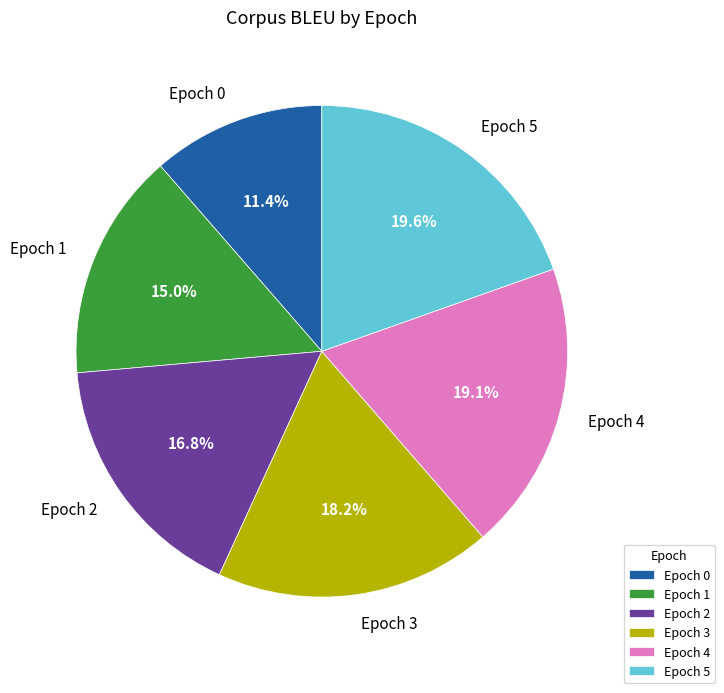

Is there any slice that represents more than half of the pie?

No